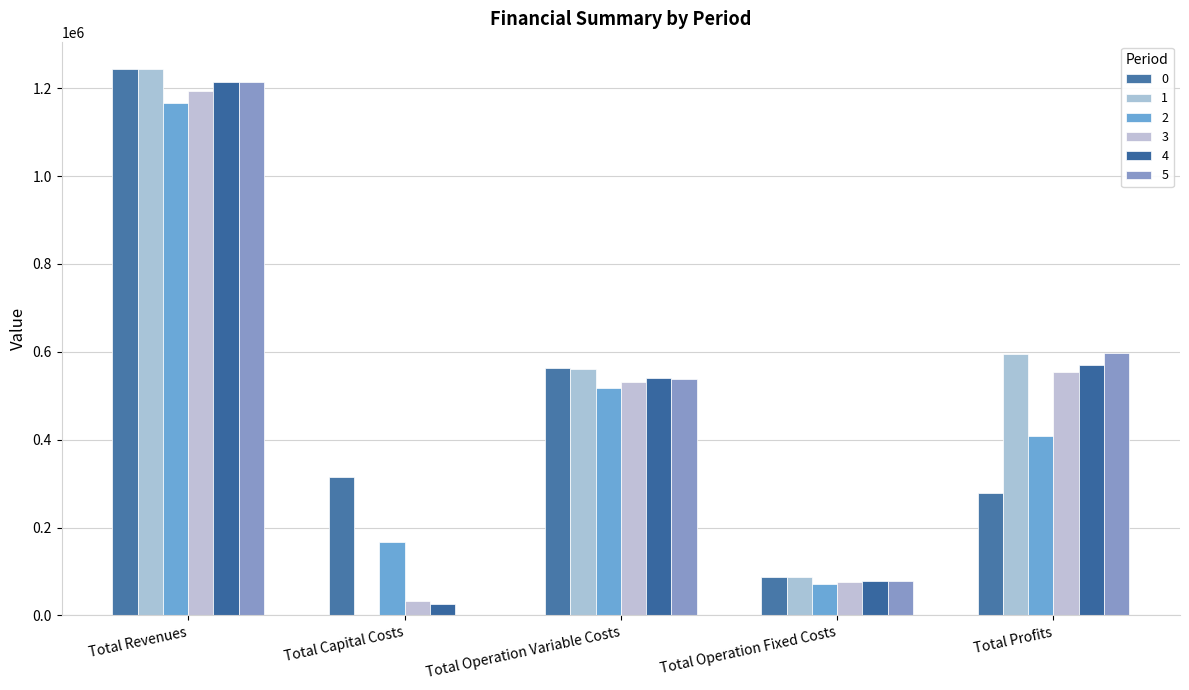

What are all the series names shown in the legend?

0, 1, 2, 3, 4, 5